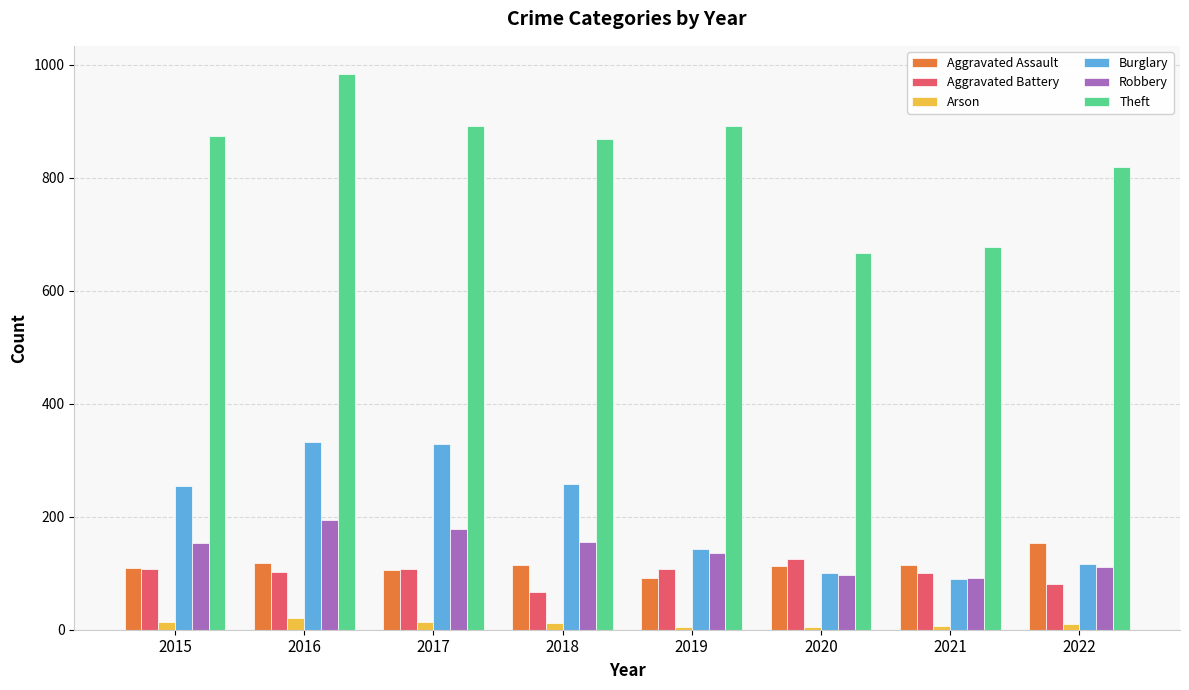

Which series changed the most between 2016 and 2020?

Theft